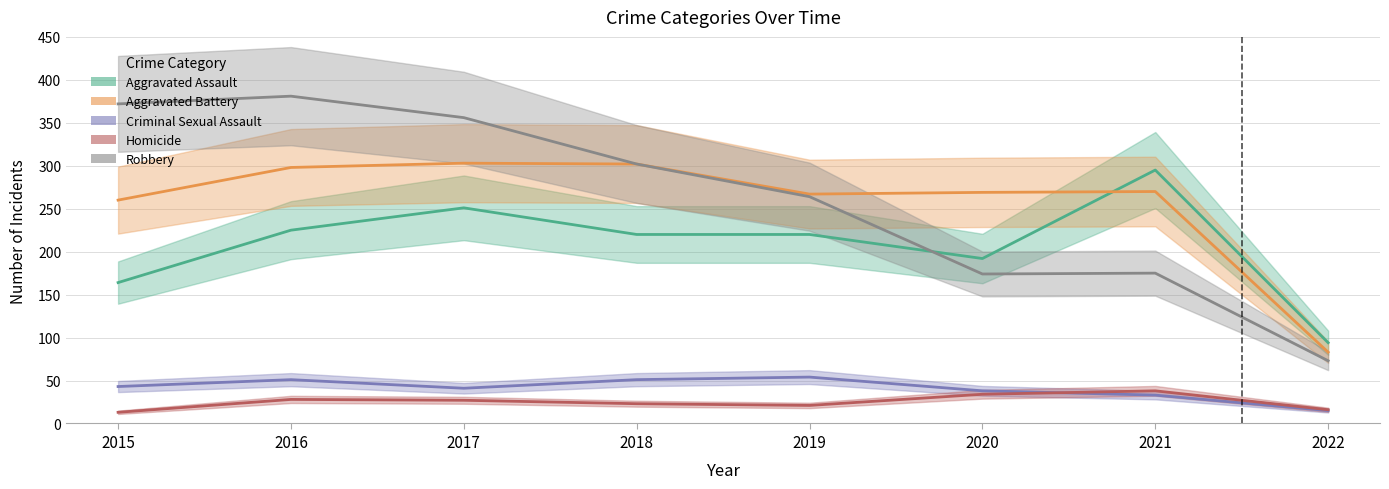

Is it true that Criminal Sexual Assault equals 15 at 2022?

True